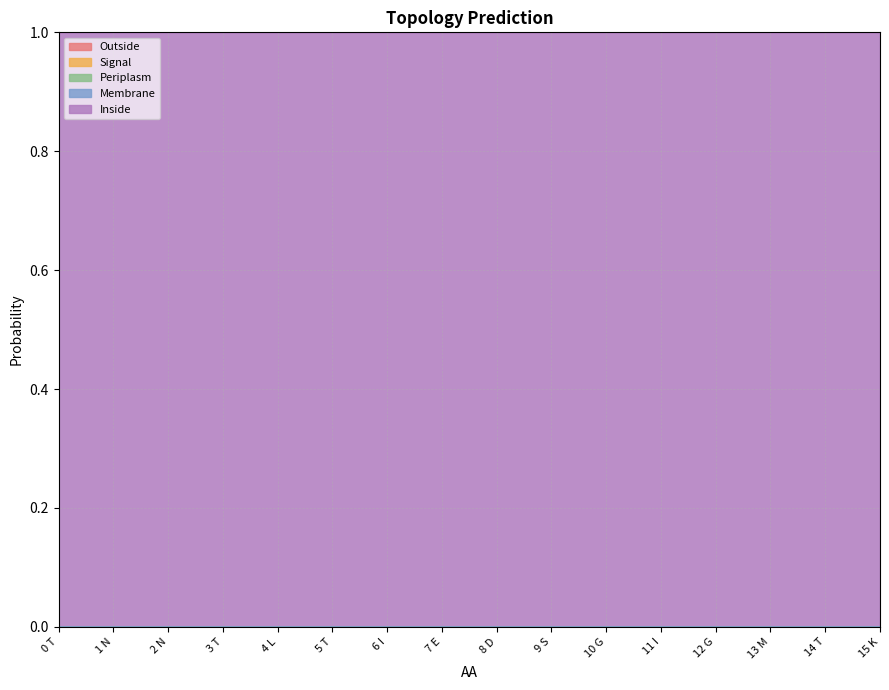

Does the chart have visible grid lines?

Yes